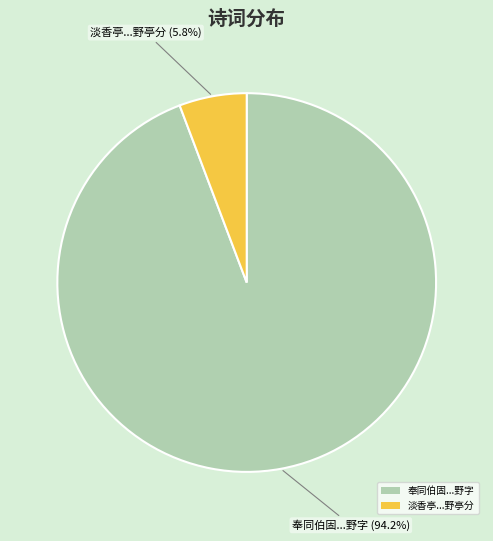

Between 淡香亭...野亭分 and 奉同伯固...野字, which is larger?

奉同伯固...野字